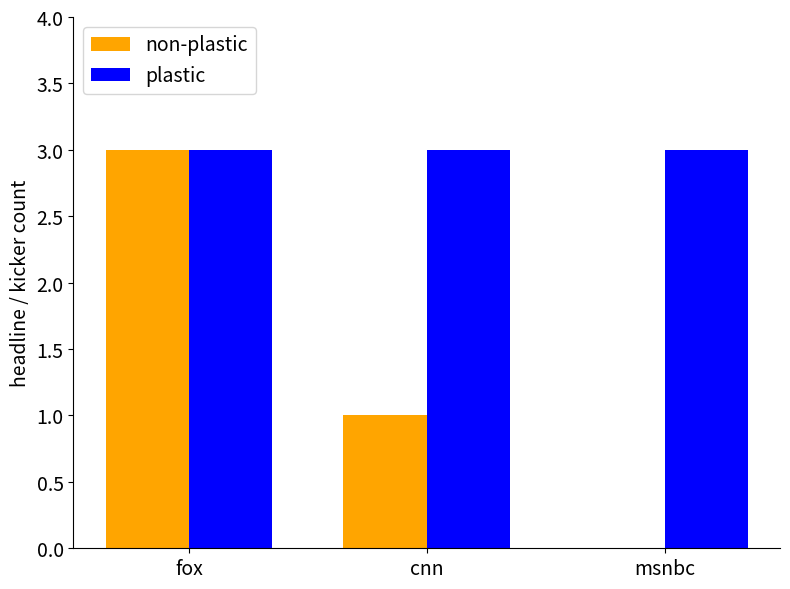

What is the maximum value shown in the chart?

3